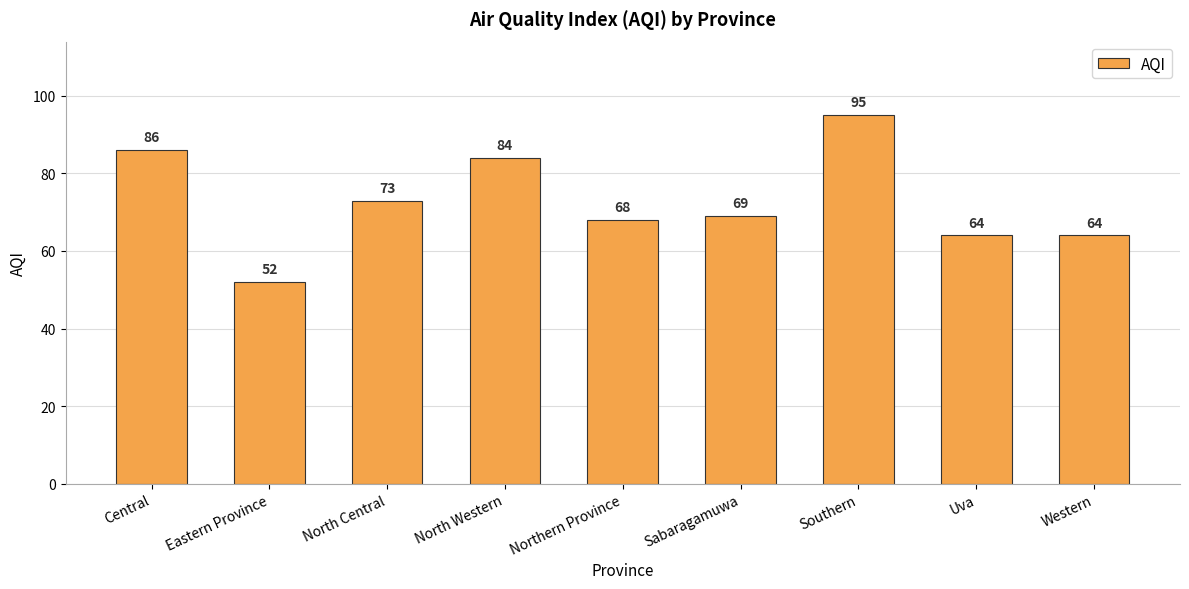

What is the change in value from Central to Northern Province?

-18